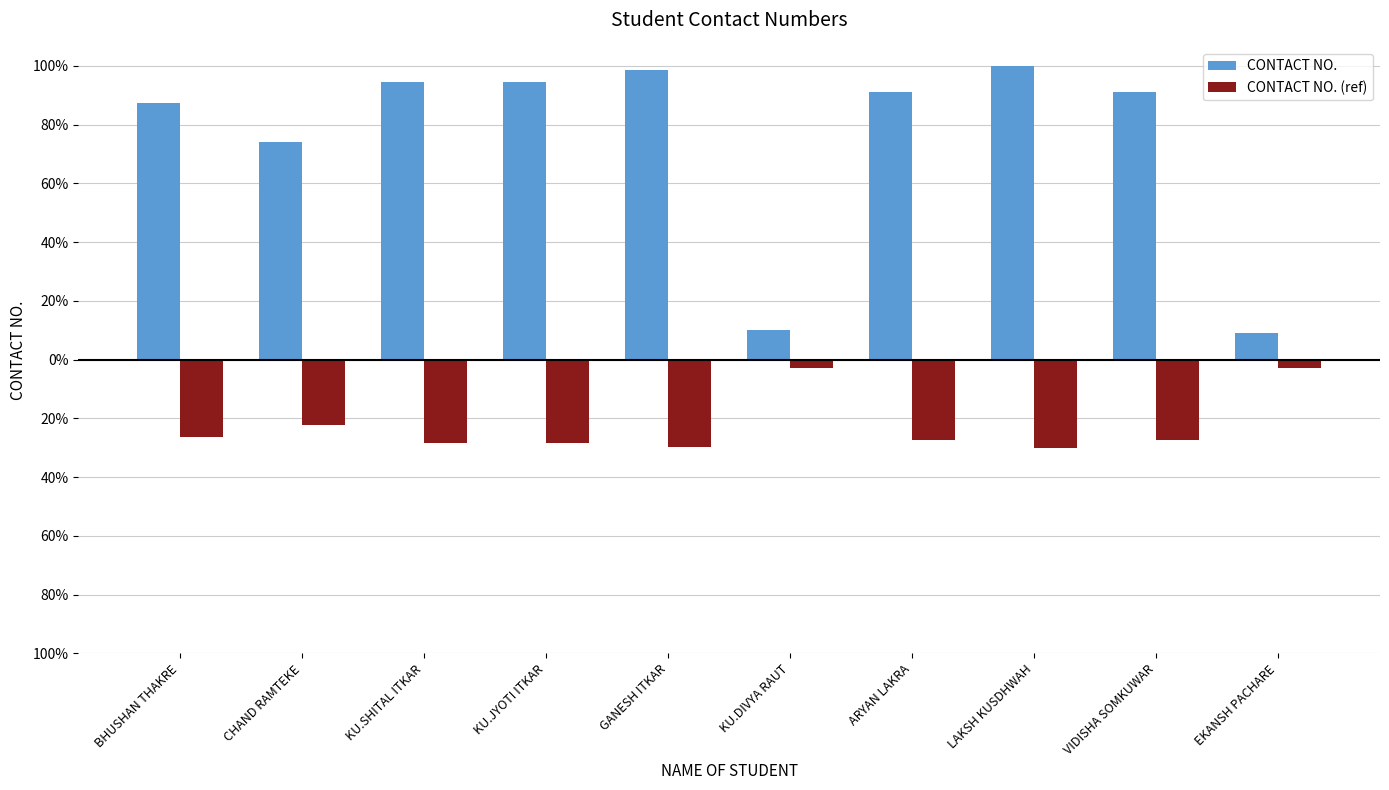

What is the value of the CONTACT NO. bar at the 4th from the left?

94.6